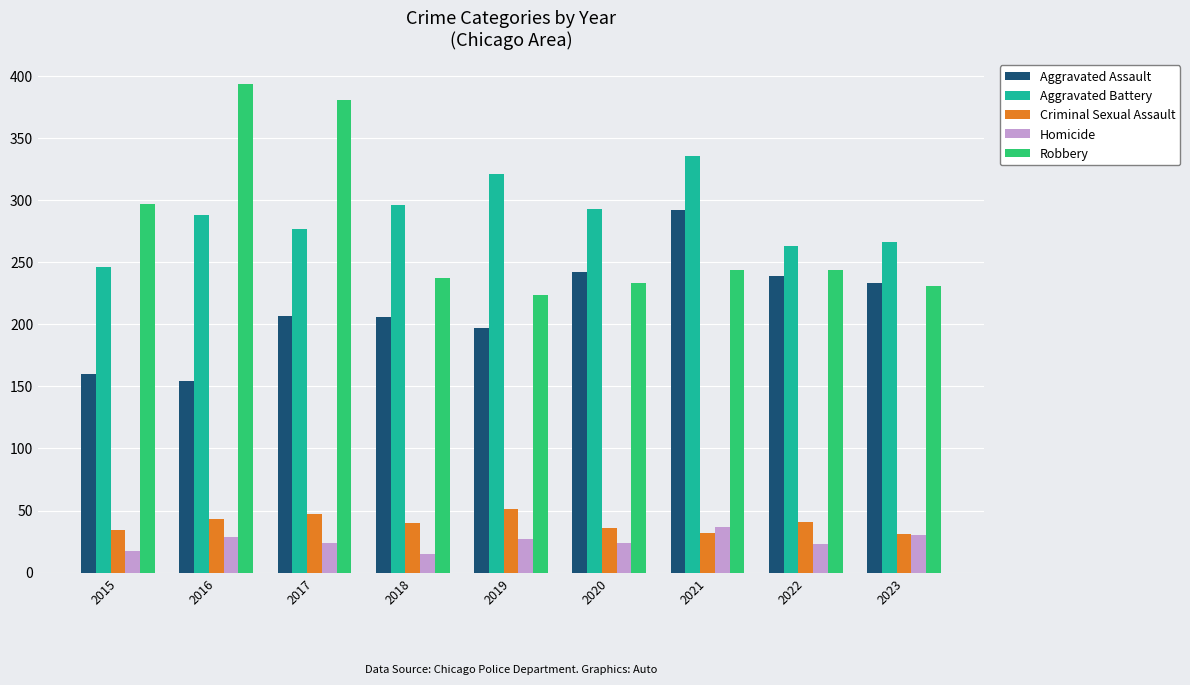

Which category has the highest value in the Aggravated Battery series?

2021